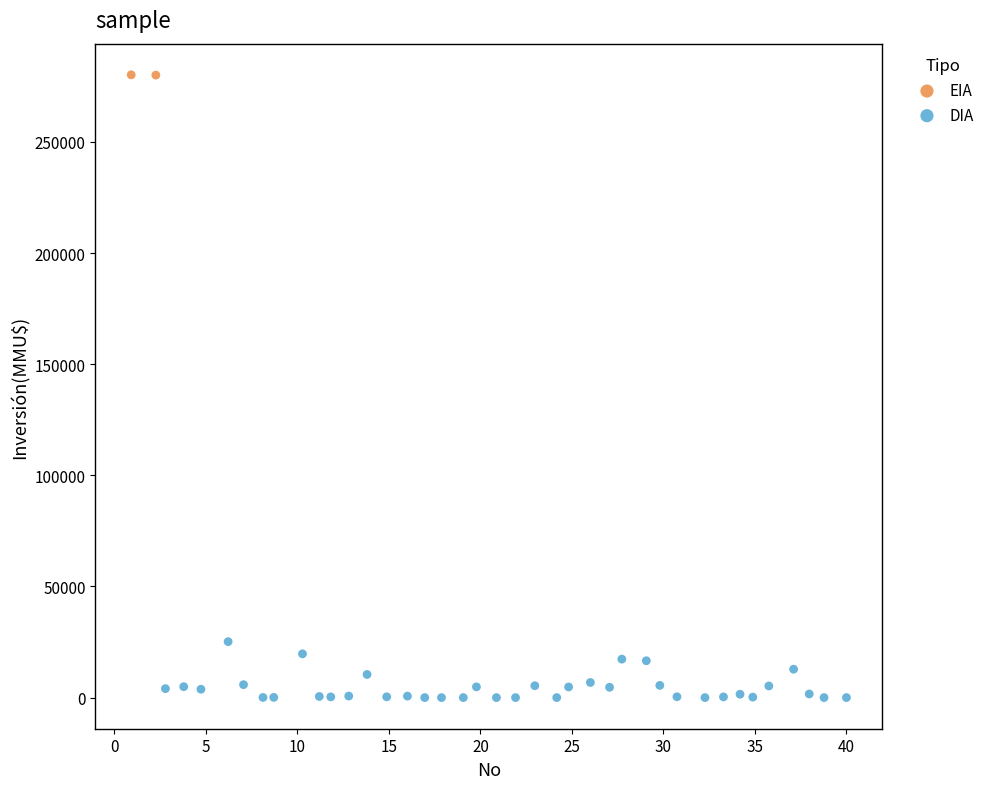

What are all the series names shown in the legend?

EIA, DIA